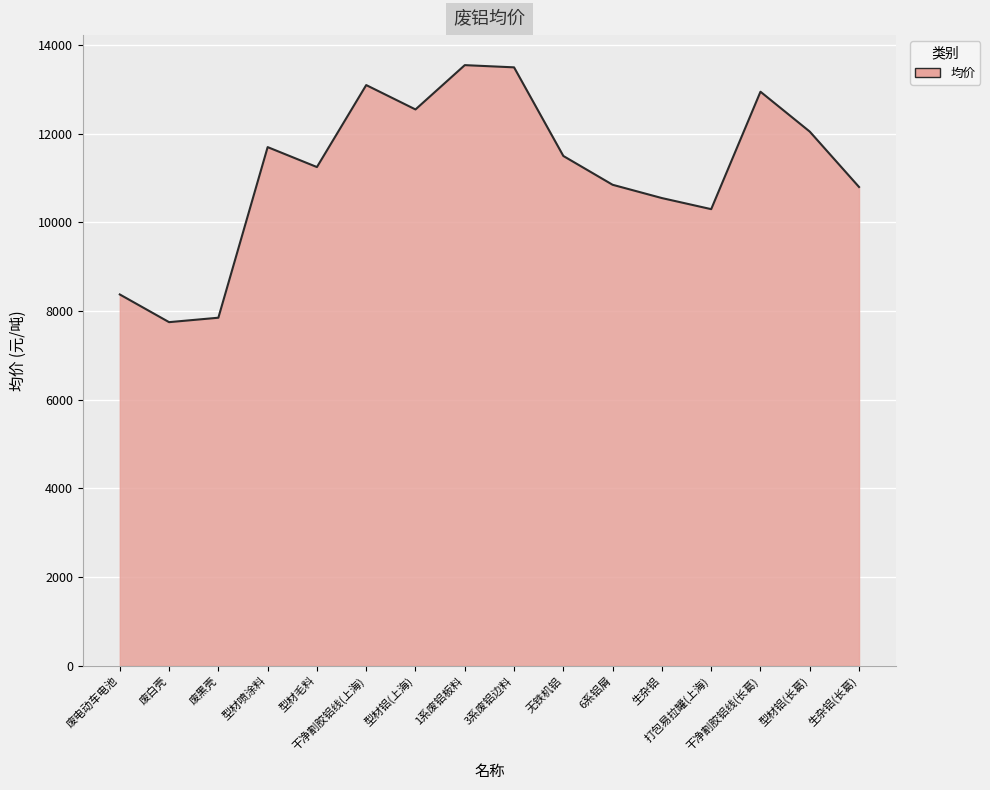

Which has a higher value, 1系废铝板料 or 废电动车电池?

1系废铝板料